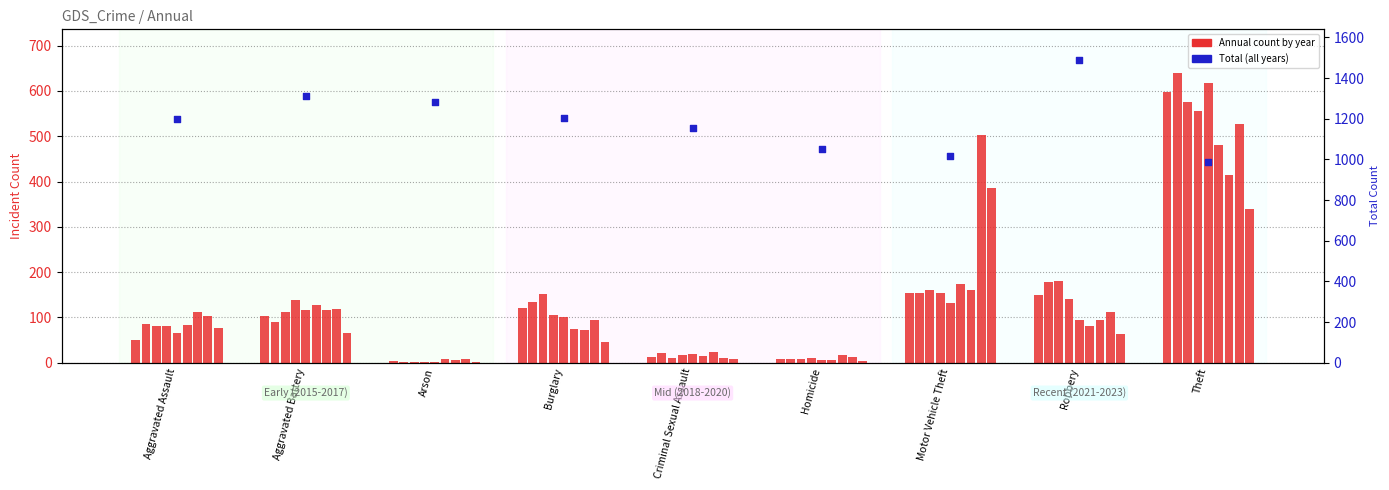

What is the change in value from Criminal Sexual Assault to Homicide?

-101